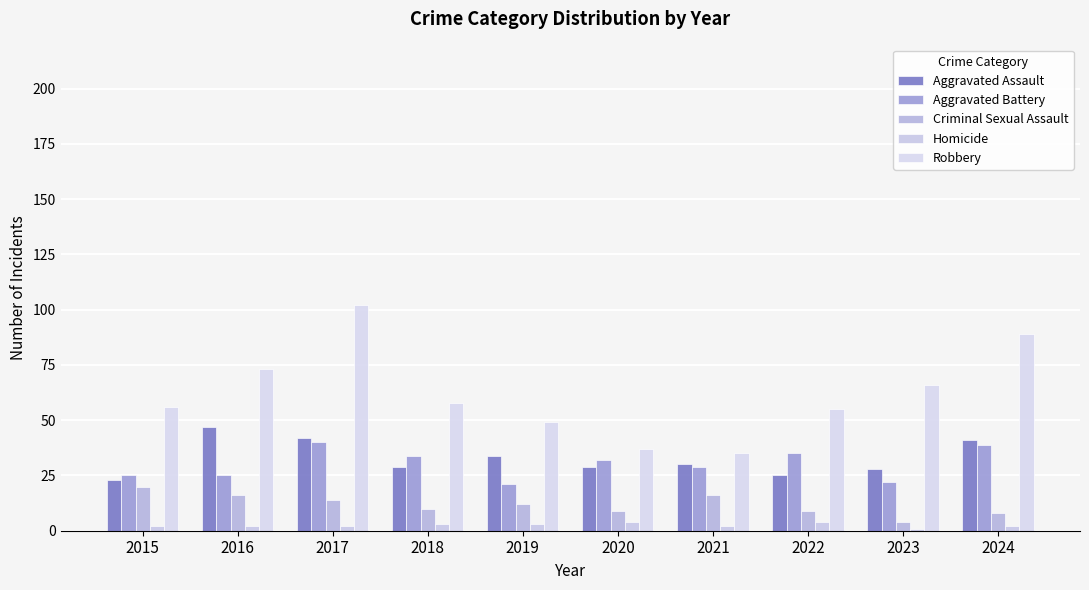

What is the total value across all series at 2021?

112